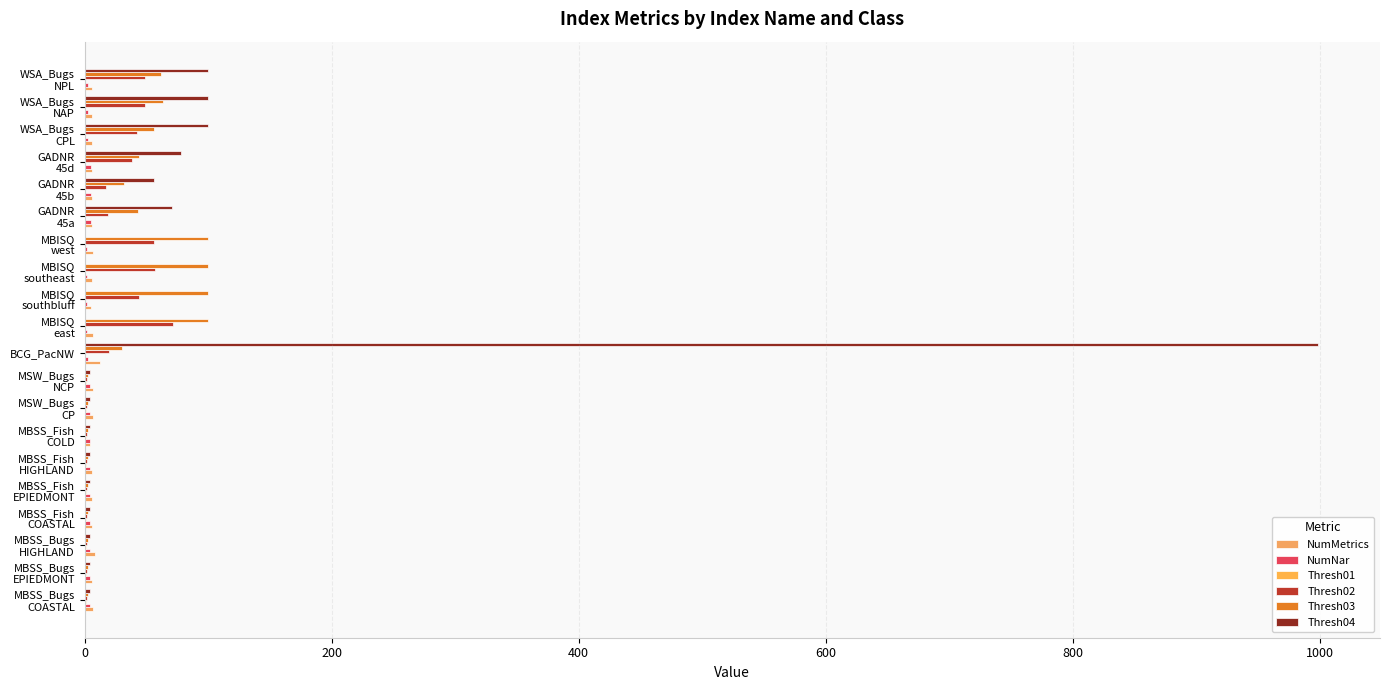

Which series has the largest range (max minus min)?

Thresh04